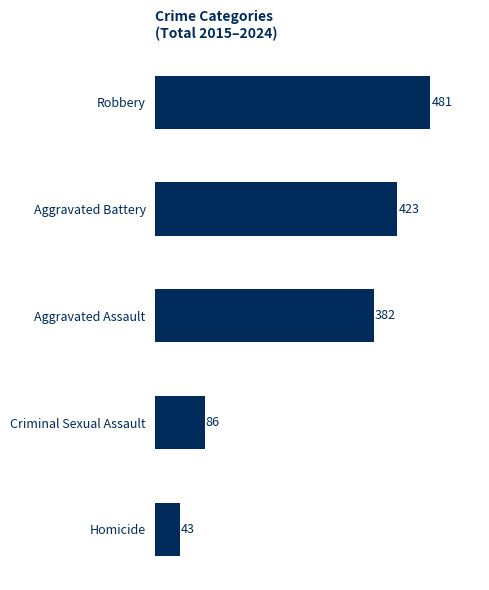

What is the value of the 4th bar from the top?

86